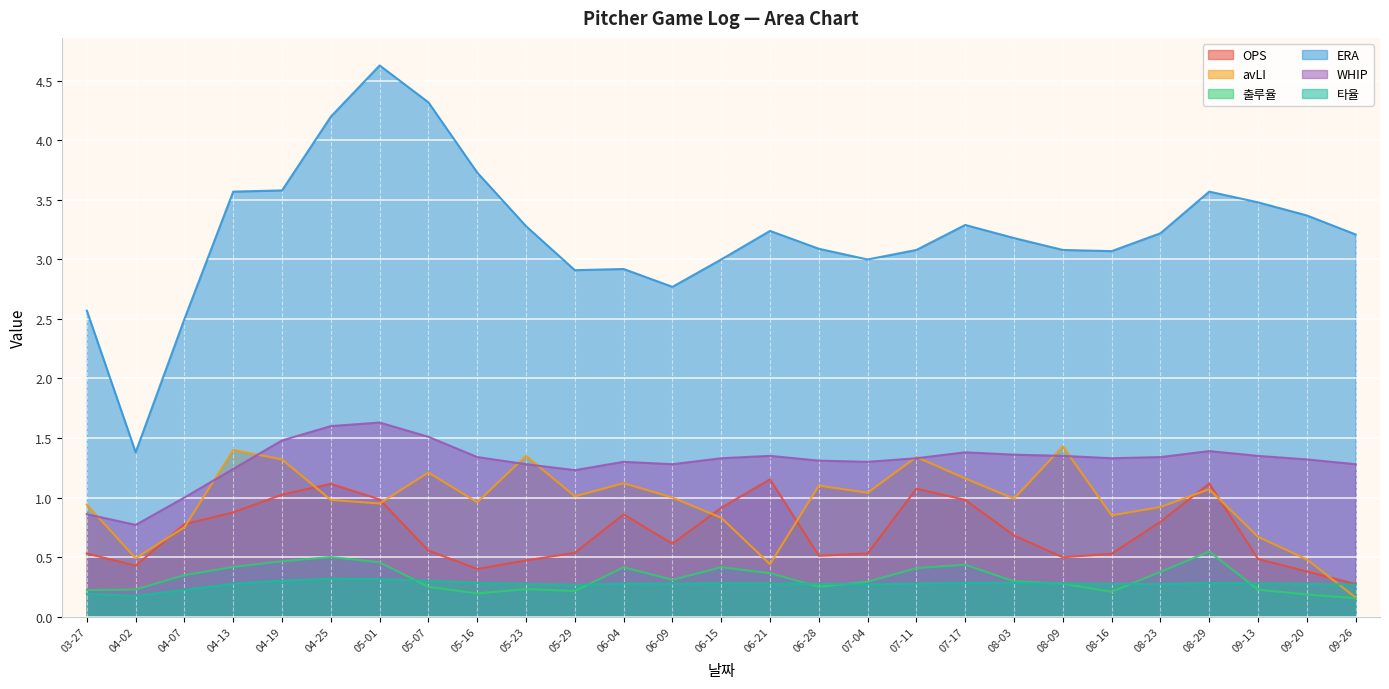

What is the sum of all ERA values?

87.2